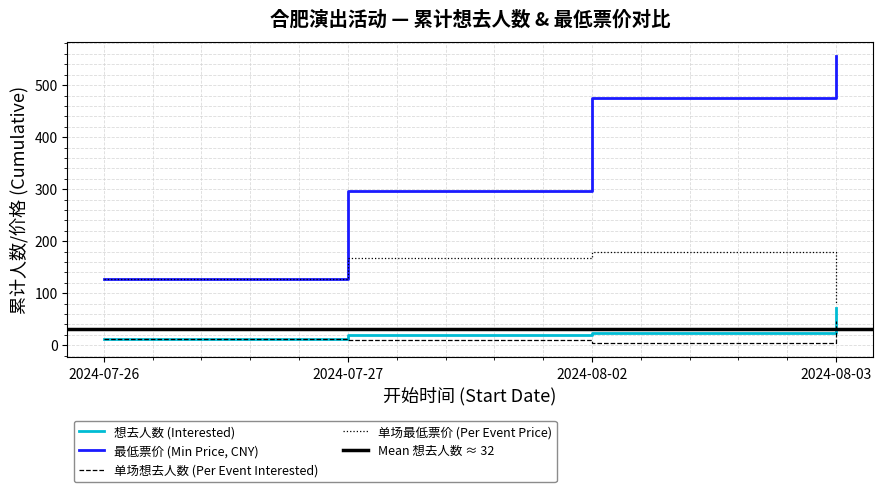

What is the difference between the 想去人数 (Interested) values at 2024-08-02 and 2024-08-03?

47